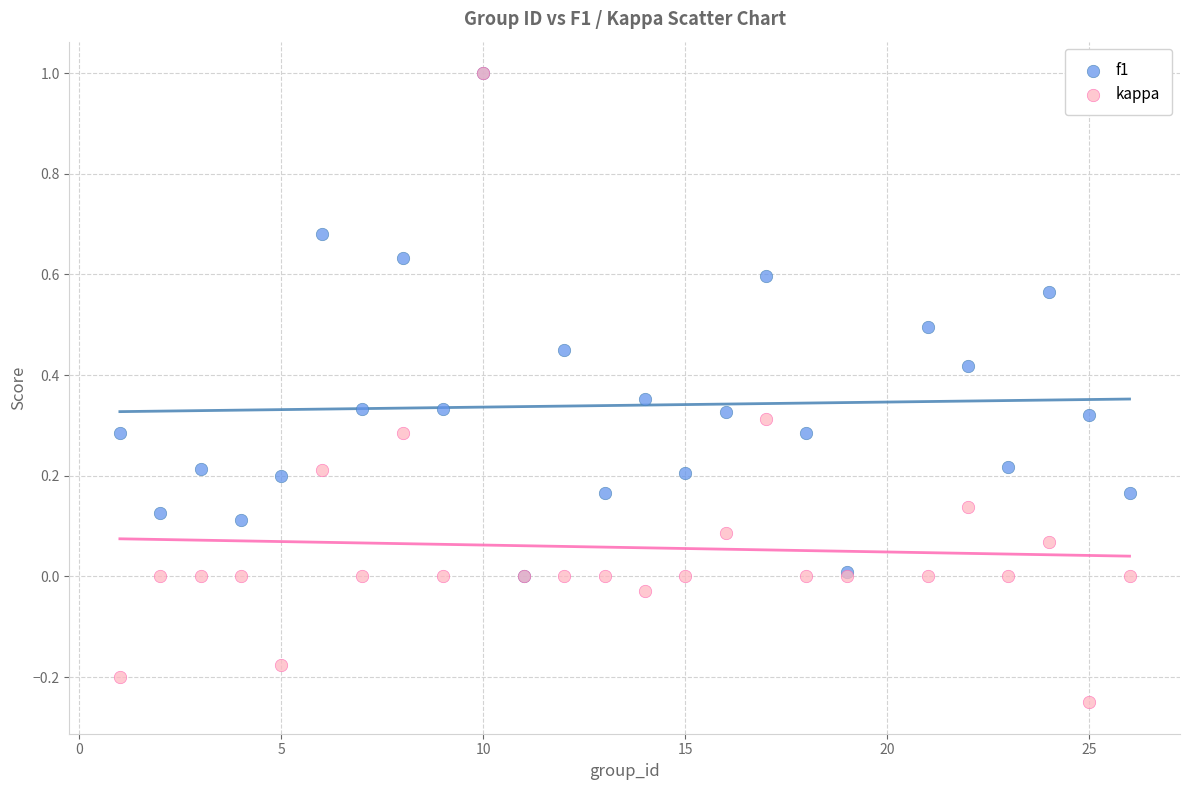

What are all the series names shown in the legend?

f1, kappa